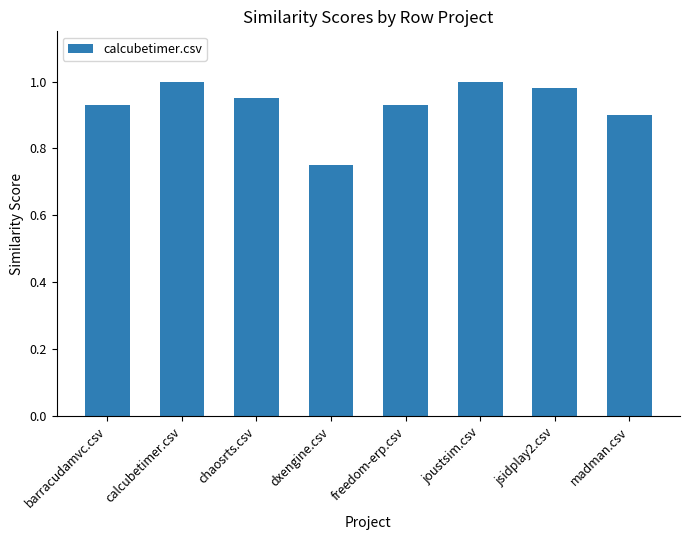

Is it true that the value at joustsim.csv is 1.5?

False